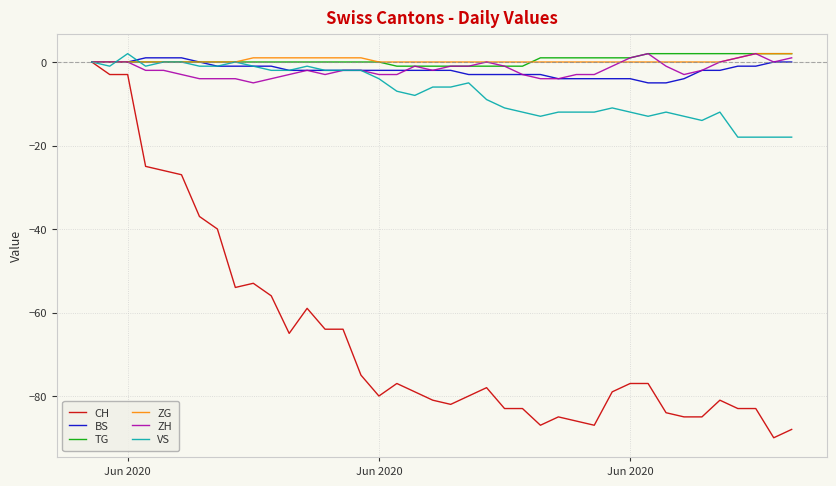

Which series has the widest spread of values?

CH